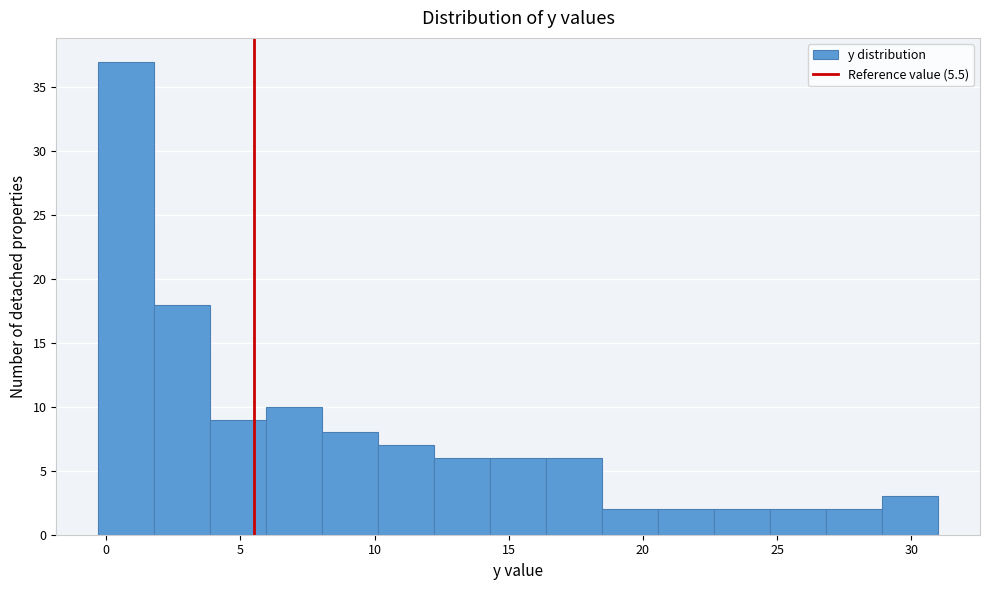

How tall is the bar that spans 20.5 to 22.5 on the x-axis? Neither the bar edges nor the heights are printed on the chart, so give them approximately, as read against the axes.

2